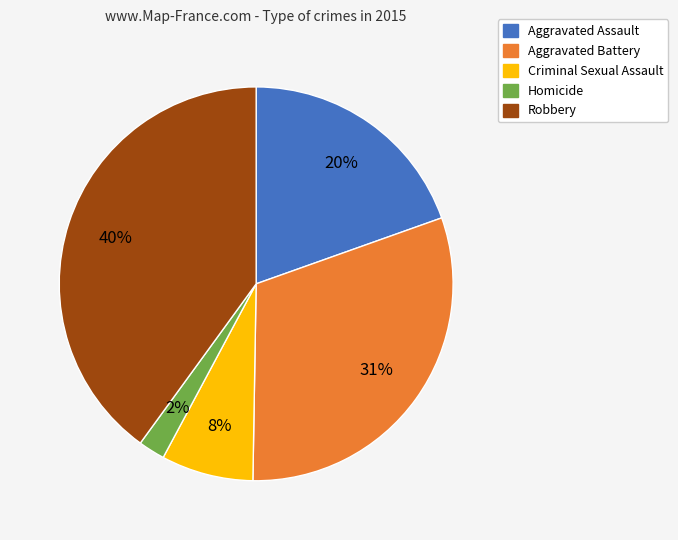

Combined, do Aggravated Battery and Criminal Sexual Assault account for over 50%?

No